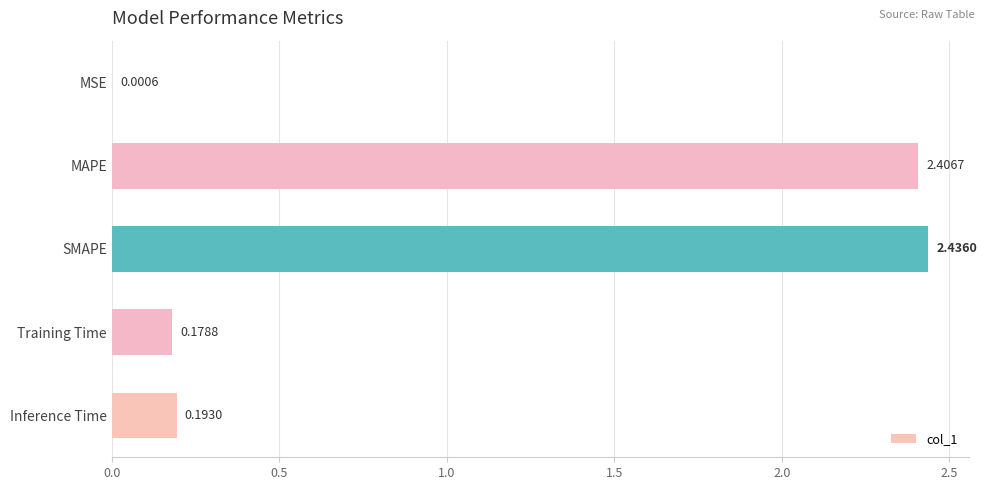

What is the change in value from MSE to SMAPE?

+2.4